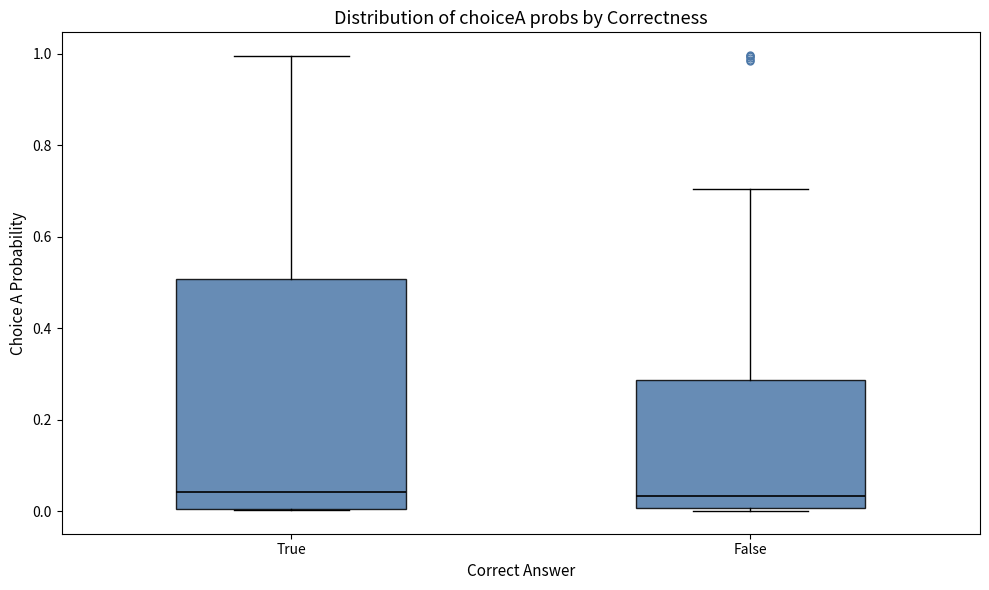

Where is the lower edge of the box for True on the y-axis? The values are not printed on the chart, so give them approximately, as read against the axis.

0.00